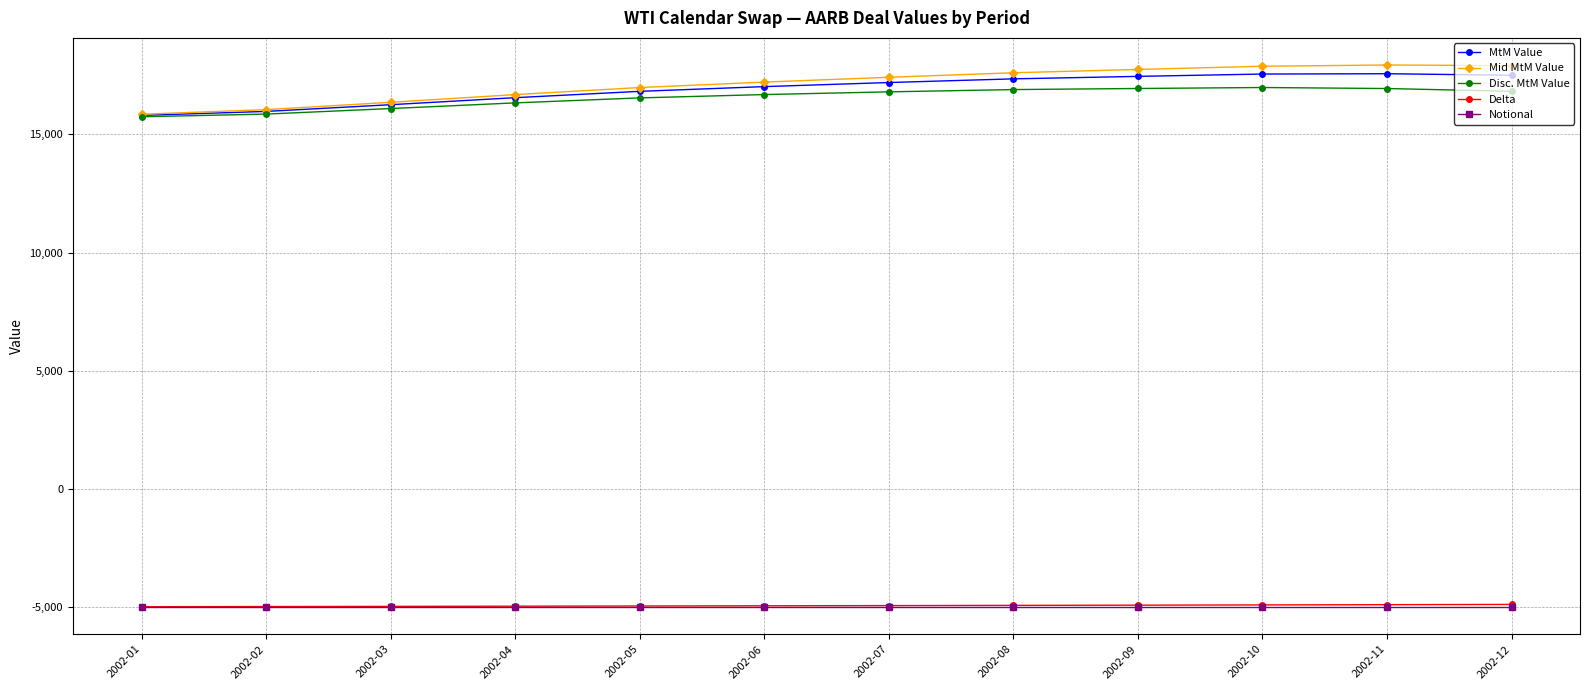

At how many categories does at least one series exceed 14778?

12